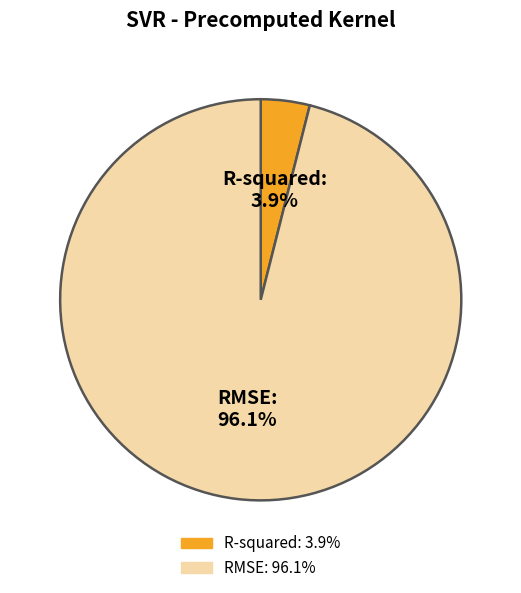

To the nearest percent, what portion does R-squared represent?

4%